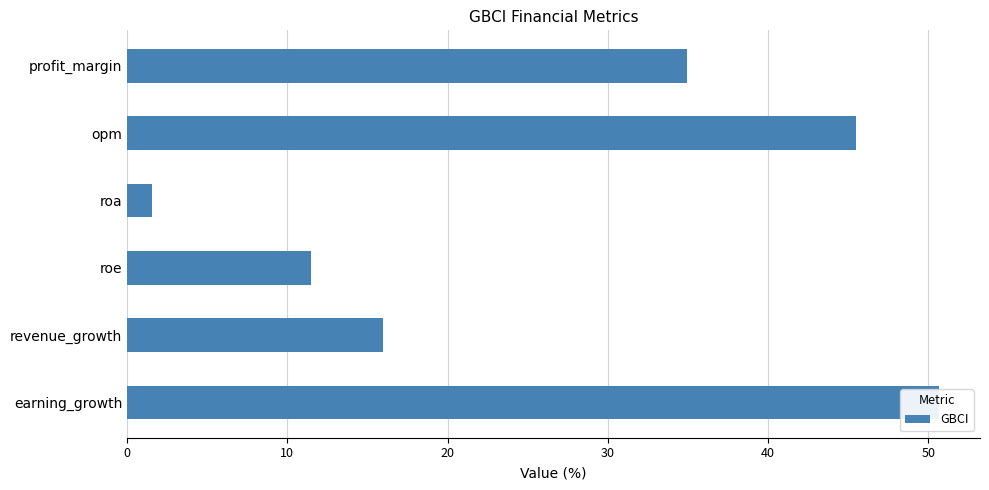

The chart shows a value of 35.0 at profit_margin. True or false?

True